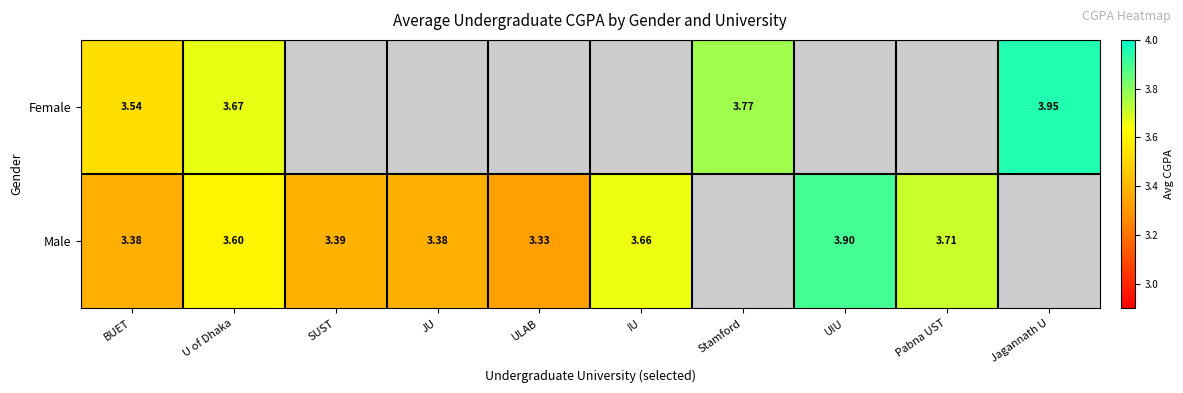

Is the value of Male at Pabna UST greater than the value of Female at BUET?

Yes